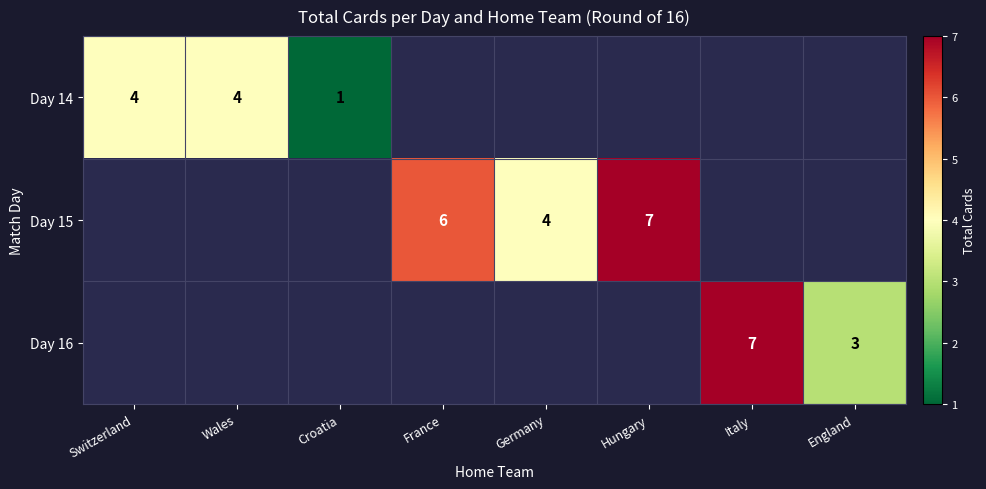

Is it true that Day 14 equals 4 at Wales?

True